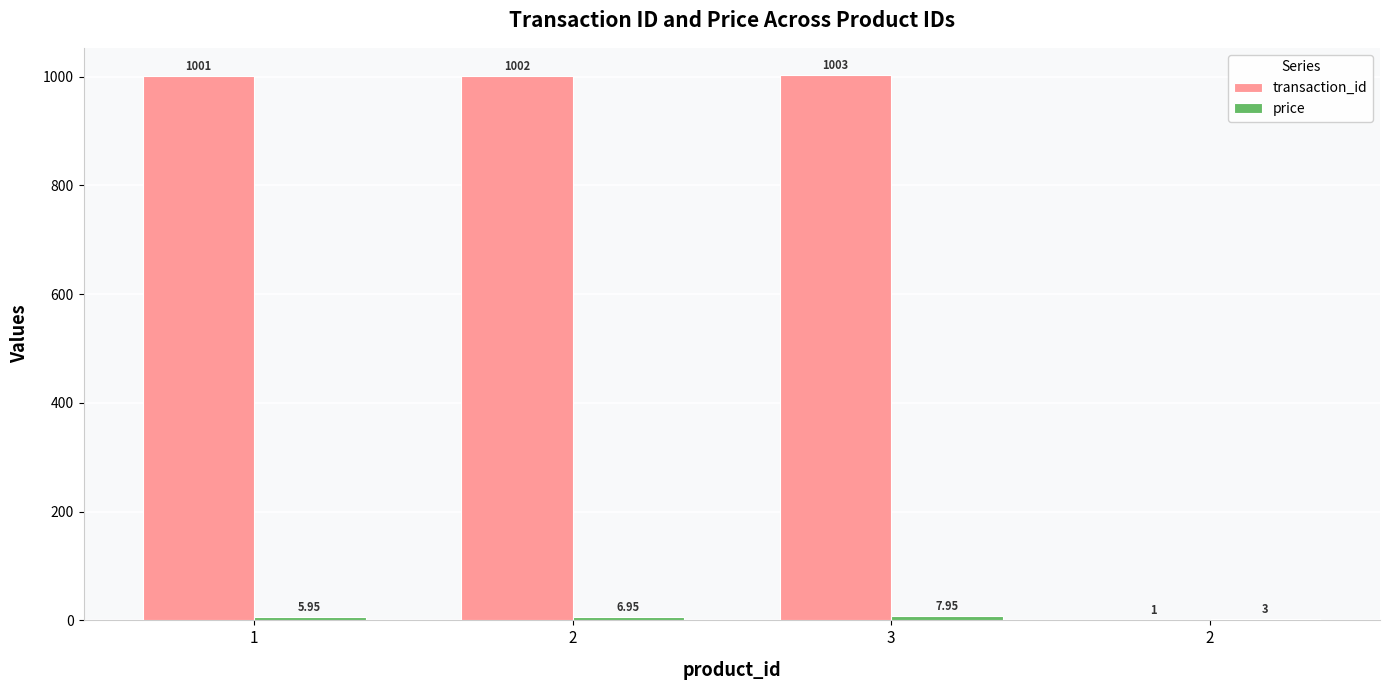

List the series in order of their overall mean, highest first.

transaction_id, price